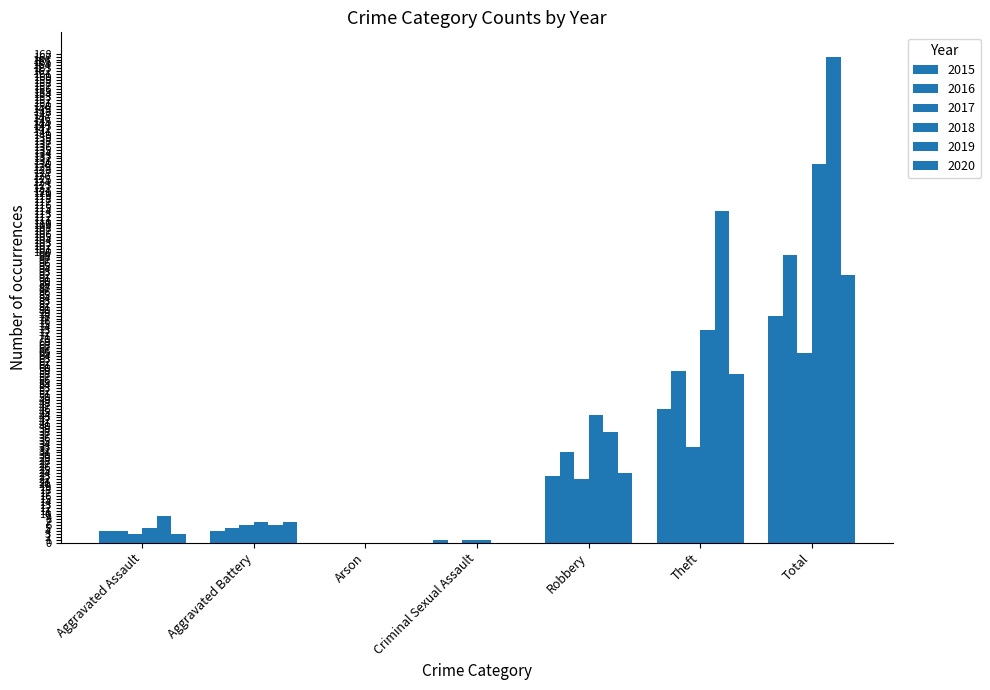

Reading left to right, what are all the values shown in this chart?

2015: Aggravated Assault=4	Aggravated Battery=4	Arson=0	Criminal Sexual Assault=1	Robbery=23	Theft=46	Total=78
2016: Aggravated Assault=4	Aggravated Battery=5	Arson=0	Criminal Sexual Assault=0	Robbery=31	Theft=59	Total=99
2017: Aggravated Assault=3	Aggravated Battery=6	Arson=0	Criminal Sexual Assault=1	Robbery=22	Theft=33	Total=65
2018: Aggravated Assault=5	Aggravated Battery=7	Arson=0	Criminal Sexual Assault=1	Robbery=44	Theft=73	Total=130
2019: Aggravated Assault=9	Aggravated Battery=6	Arson=0	Criminal Sexual Assault=0	Robbery=38	Theft=114	Total=167
2020: Aggravated Assault=3	Aggravated Battery=7	Arson=0	Criminal Sexual Assault=0	Robbery=24	Theft=58	Total=92